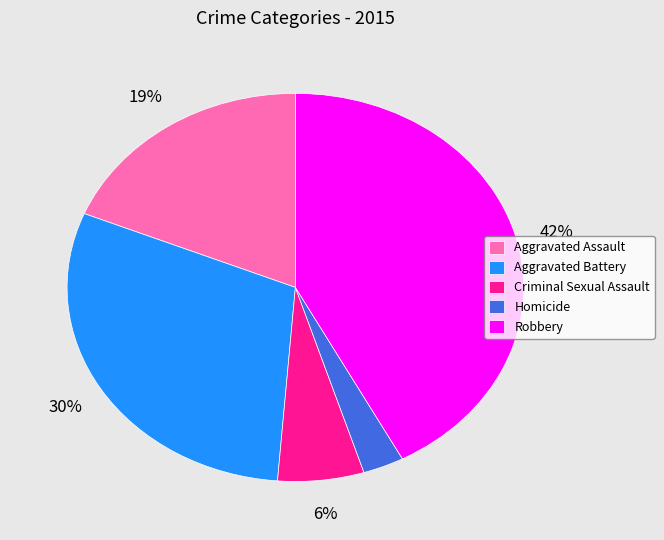

How many slices are in this pie chart?

5